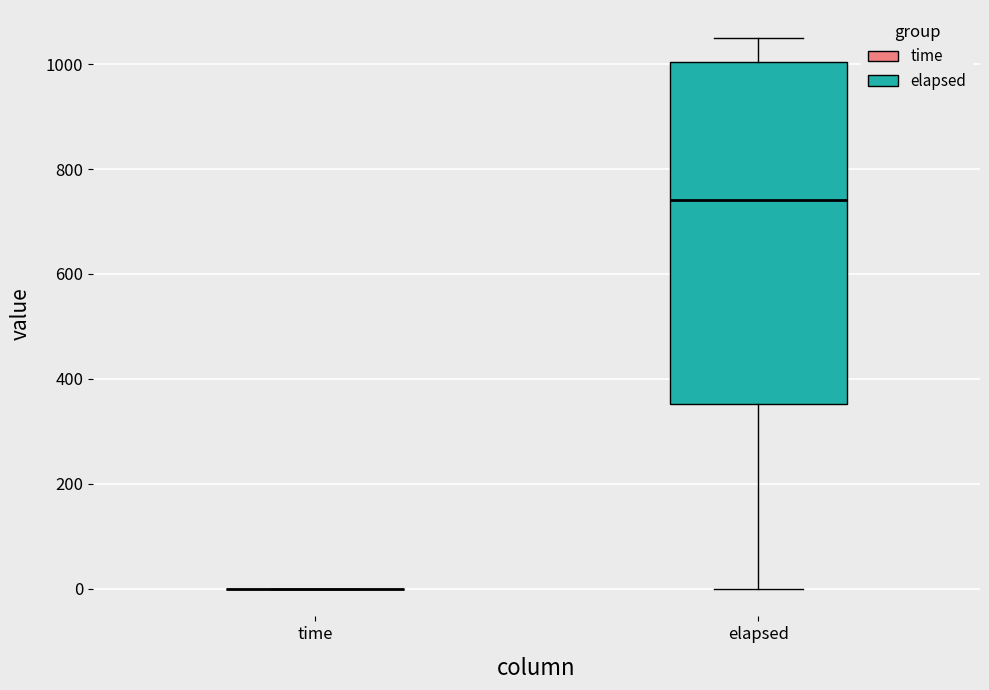

Reading left to right, read every box against the y-axis: the position of its median line, the range the box covers, and the ends of its whiskers. The values are not printed on the chart, so give them approximately, as read against the axis.

time: box collapsed to a line at 0, whiskers 0 to 0
elapsed: median 740, box 360 to 1000, whiskers 0 to 1060